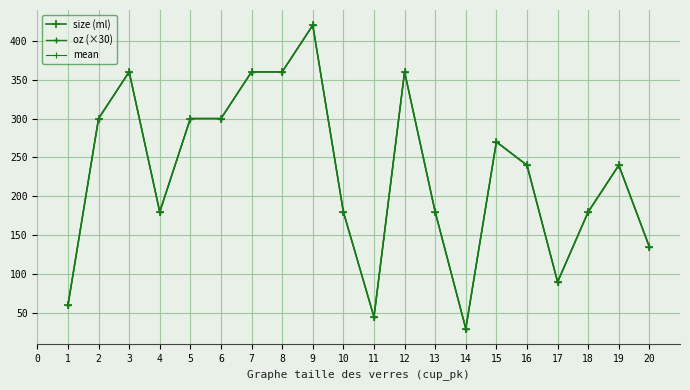

True or false: size (ml) has more than 0 interior local peaks.

True